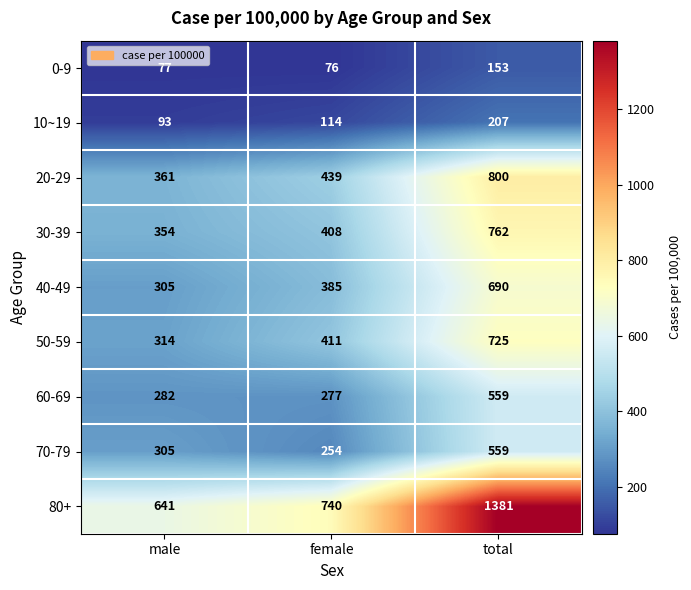

At how many categories does at least one series exceed 497?

3